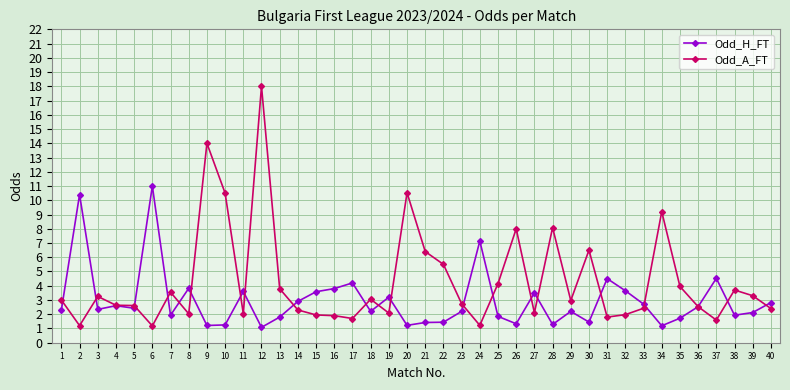

What are all the series names shown in the legend?

Odd_H_FT, Odd_A_FT